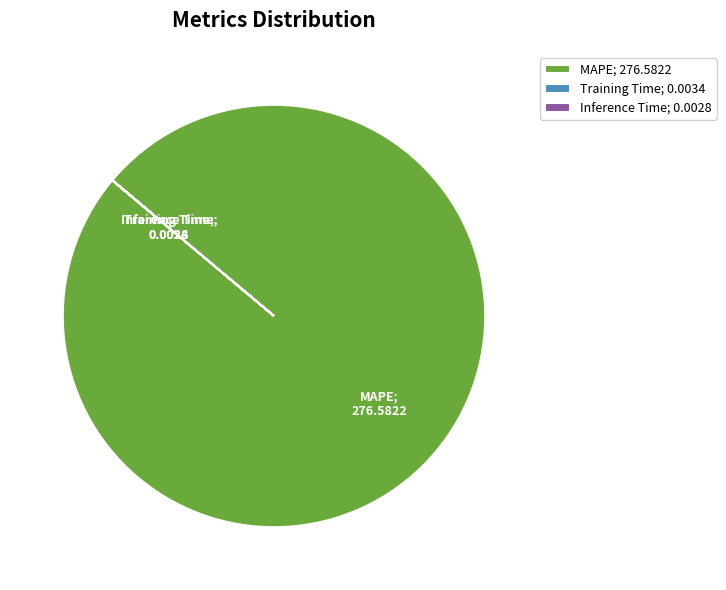

Is there any slice that represents more than half of the pie?

Yes